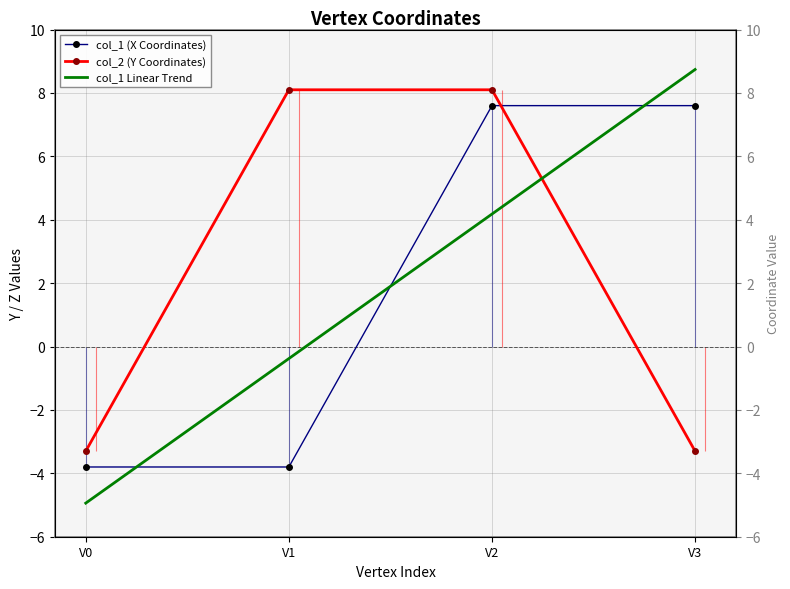

How many positive values does the col_1 Linear Trend series have?

2